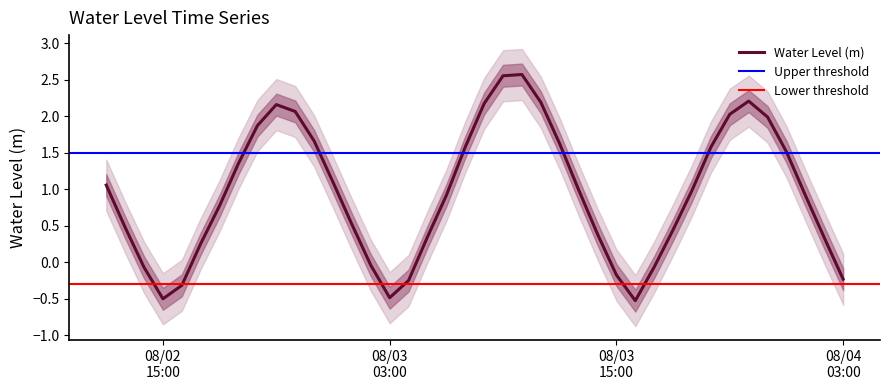

How many values are above zero?

30